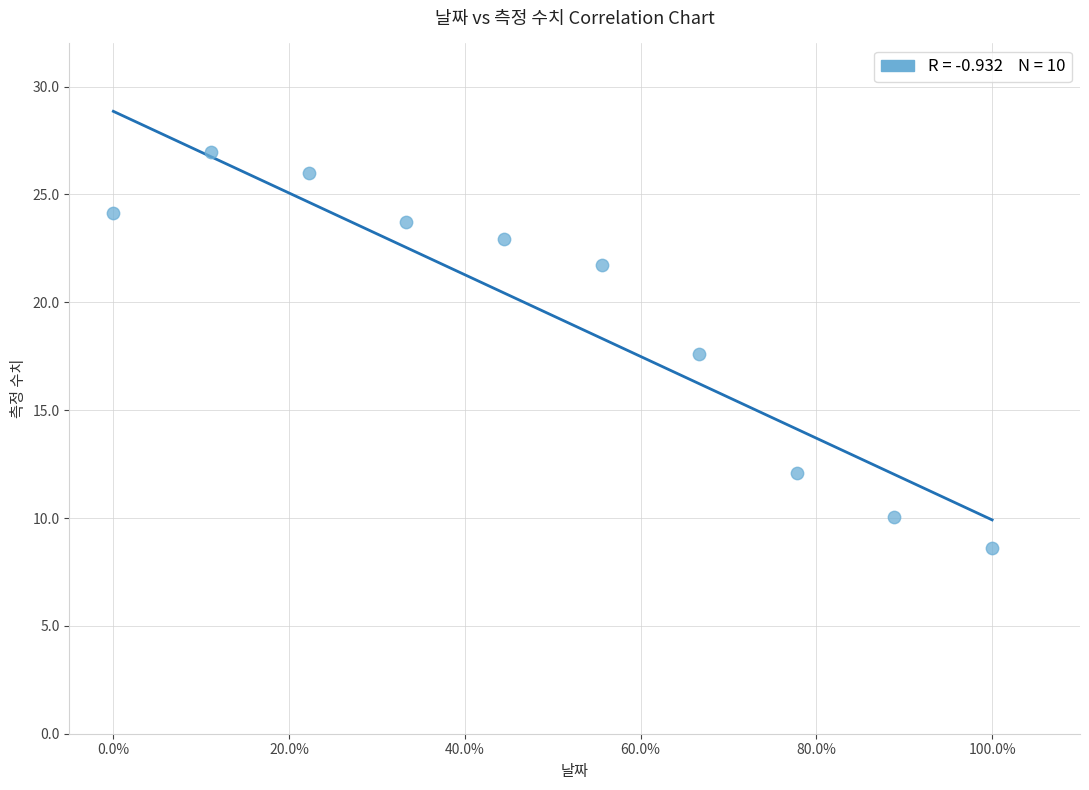

What is the average X value?

0.5